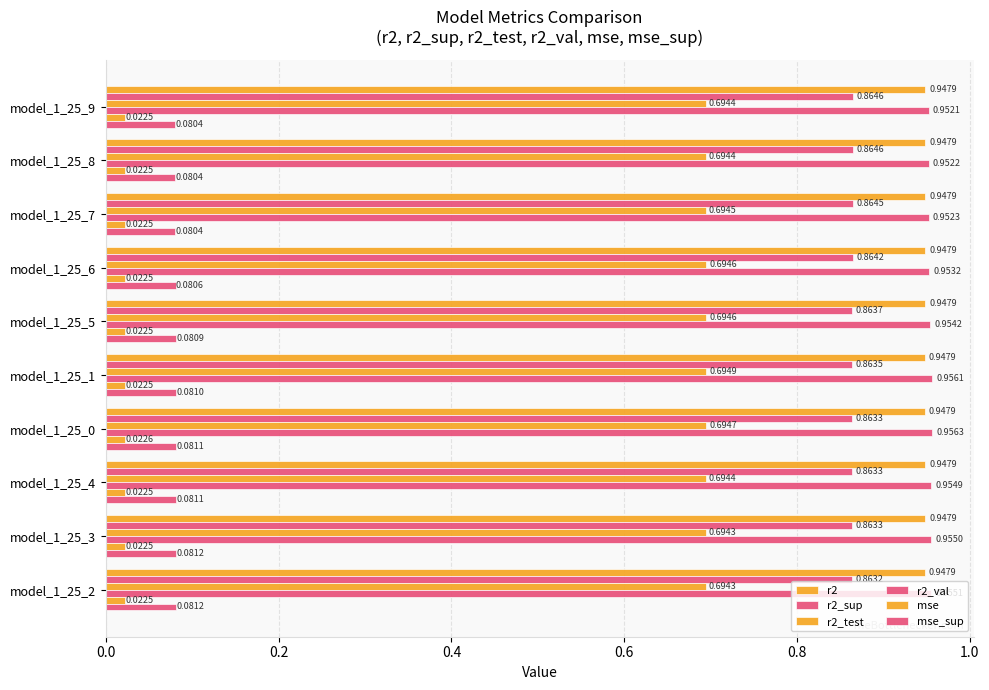

How many distinct data groups are displayed?

6